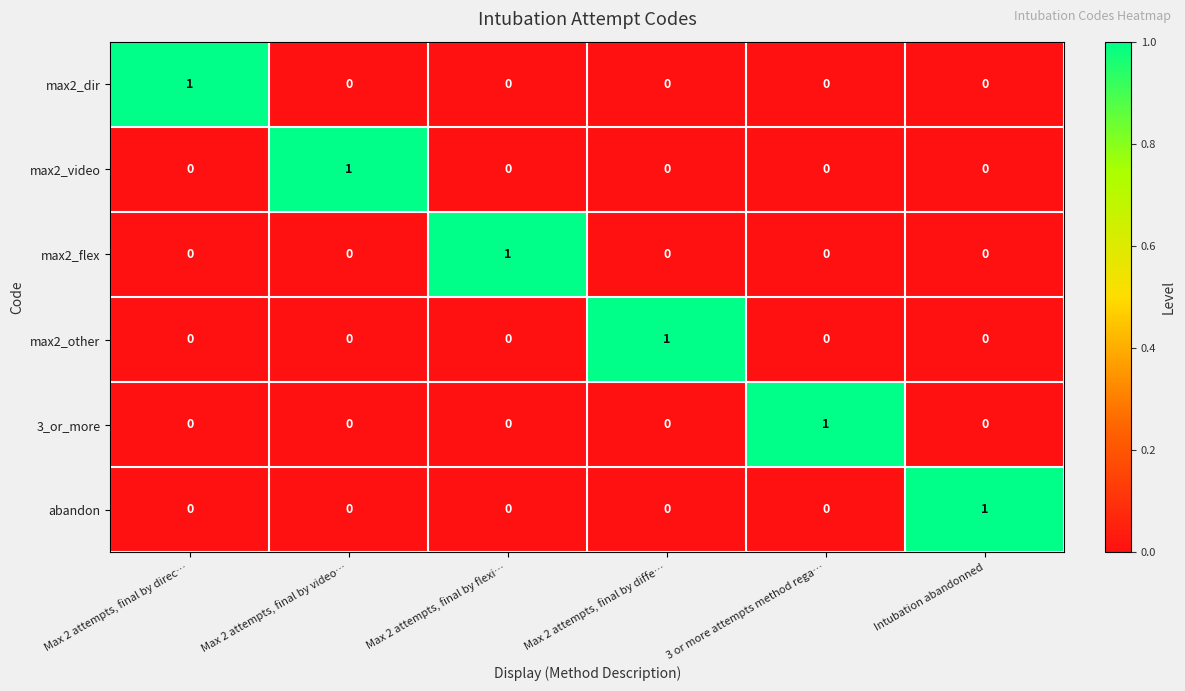

Count the abandon values in the range 0 to 1.

6